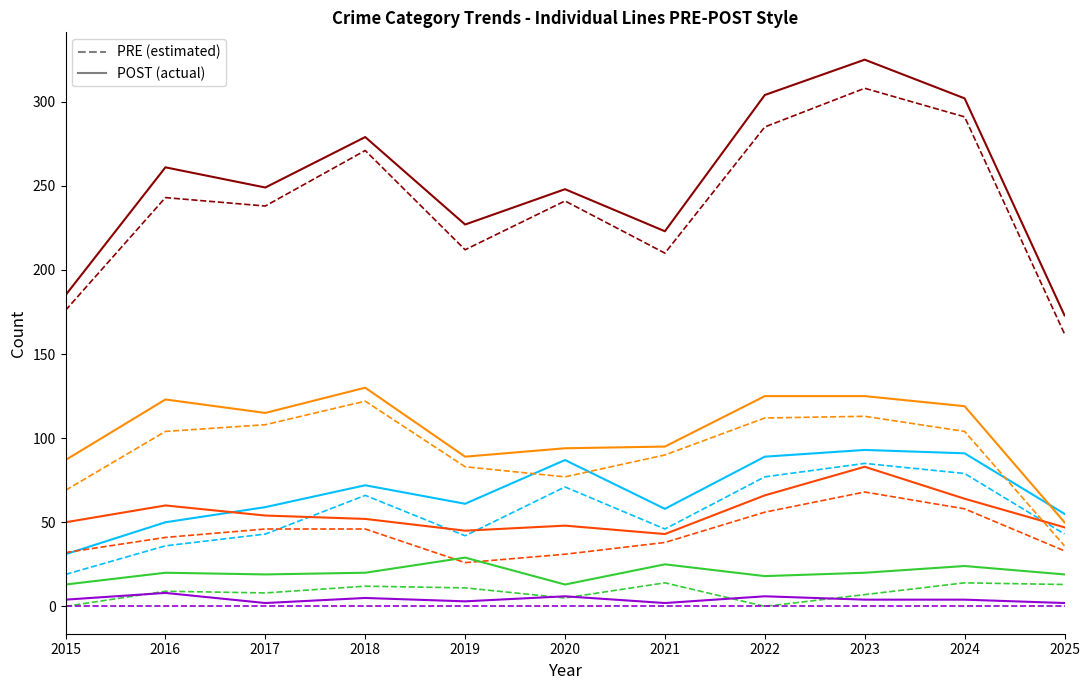

Does the chart display data point markers on the line(s)?

No